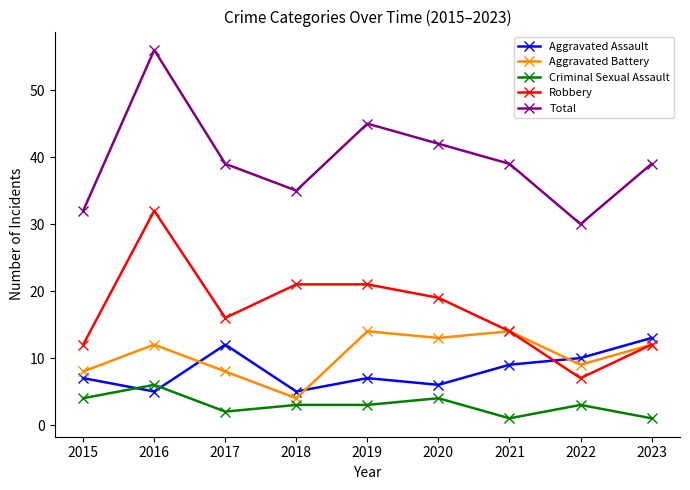

What is the sum of all Aggravated Assault values?

74